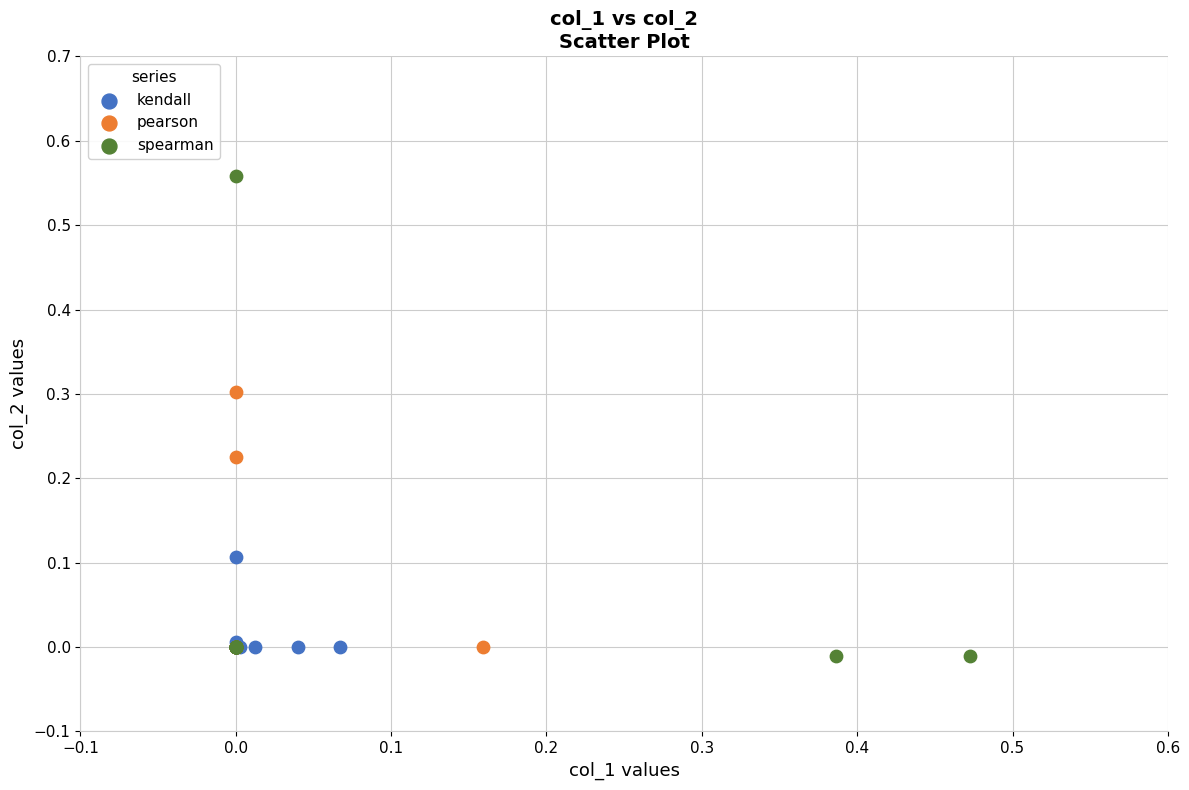

Which series reaches the maximum Y coordinate?

spearman